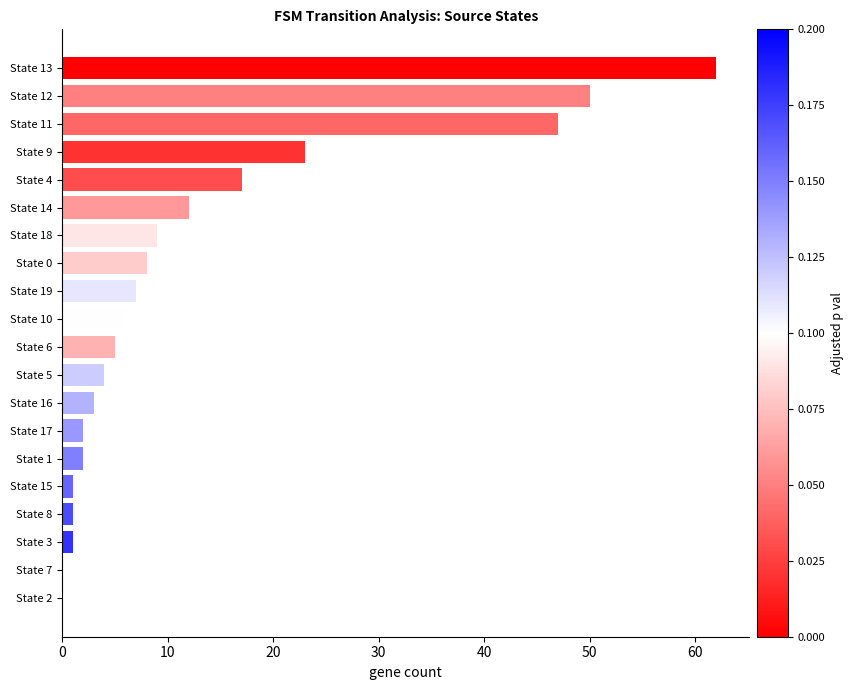

At which label is the value closest to 31?

State 9